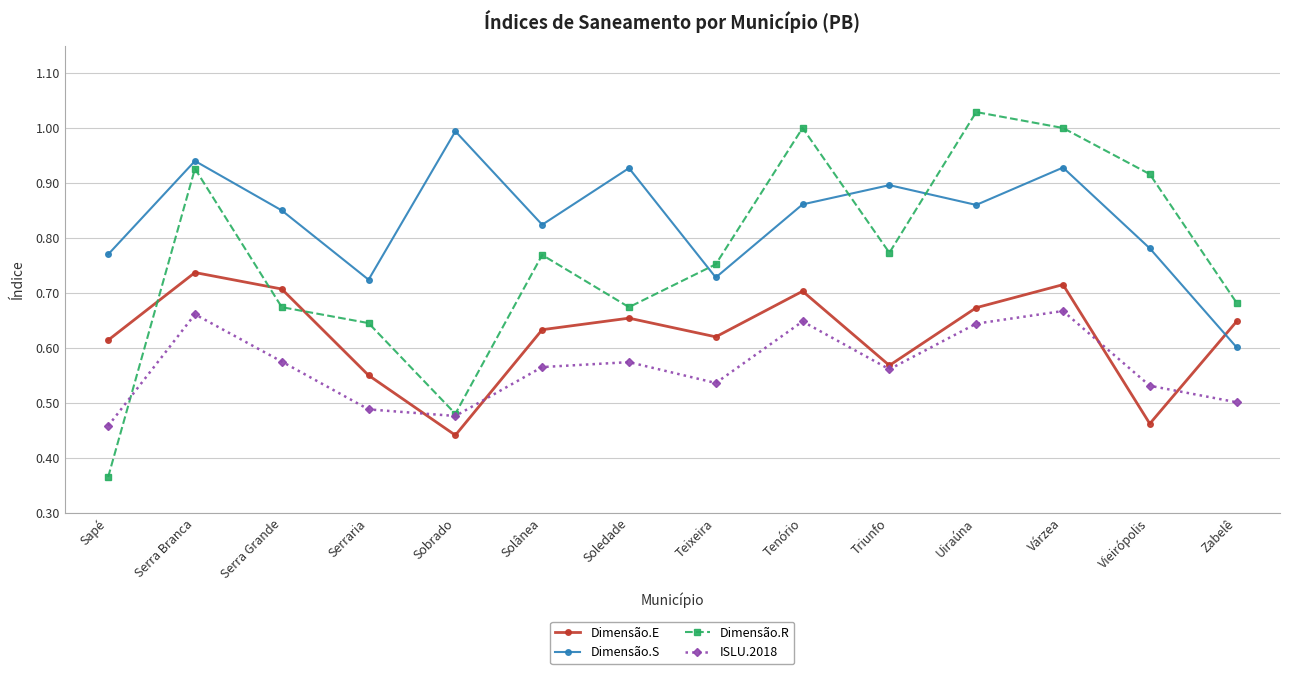

Which series has the largest range (max minus min)?

Dimensão.R